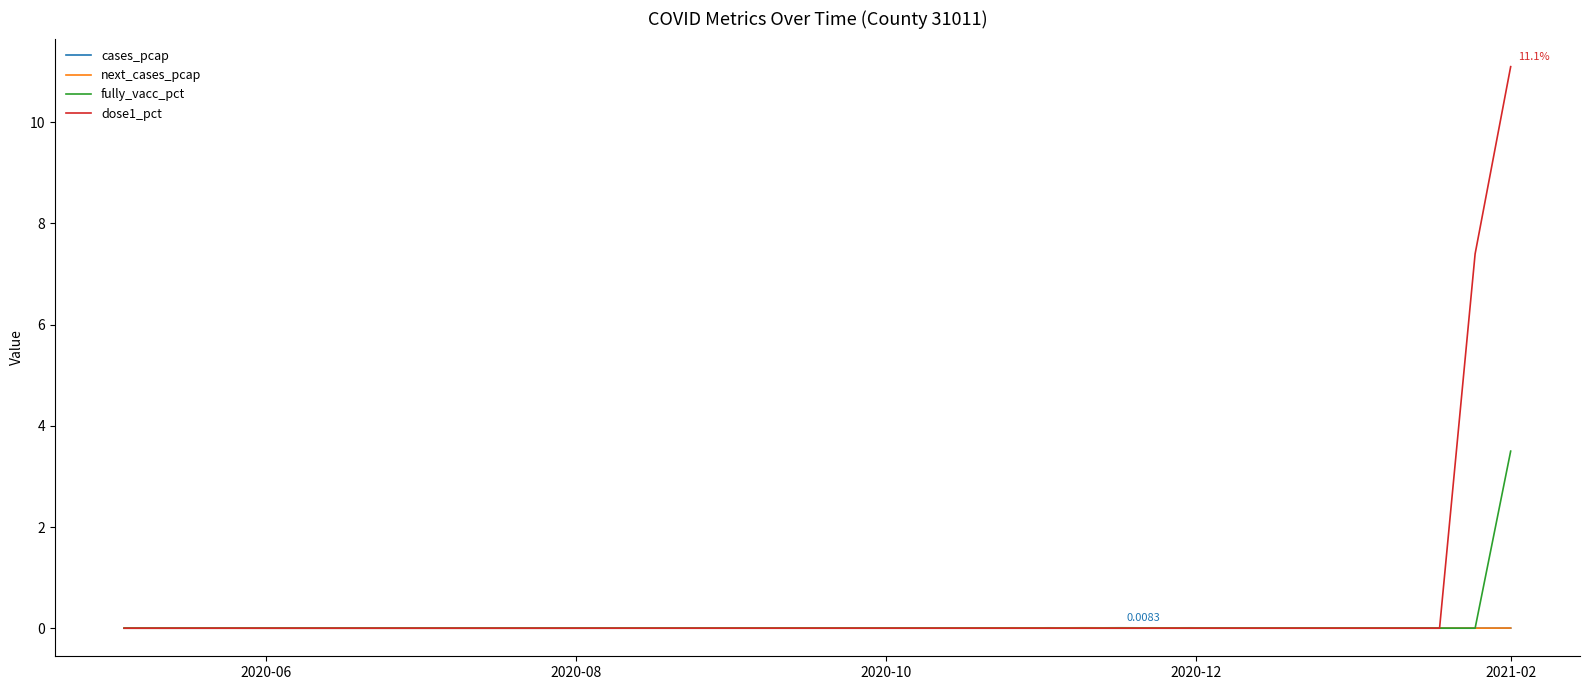

Which series has the widest spread of values?

dose1_pct